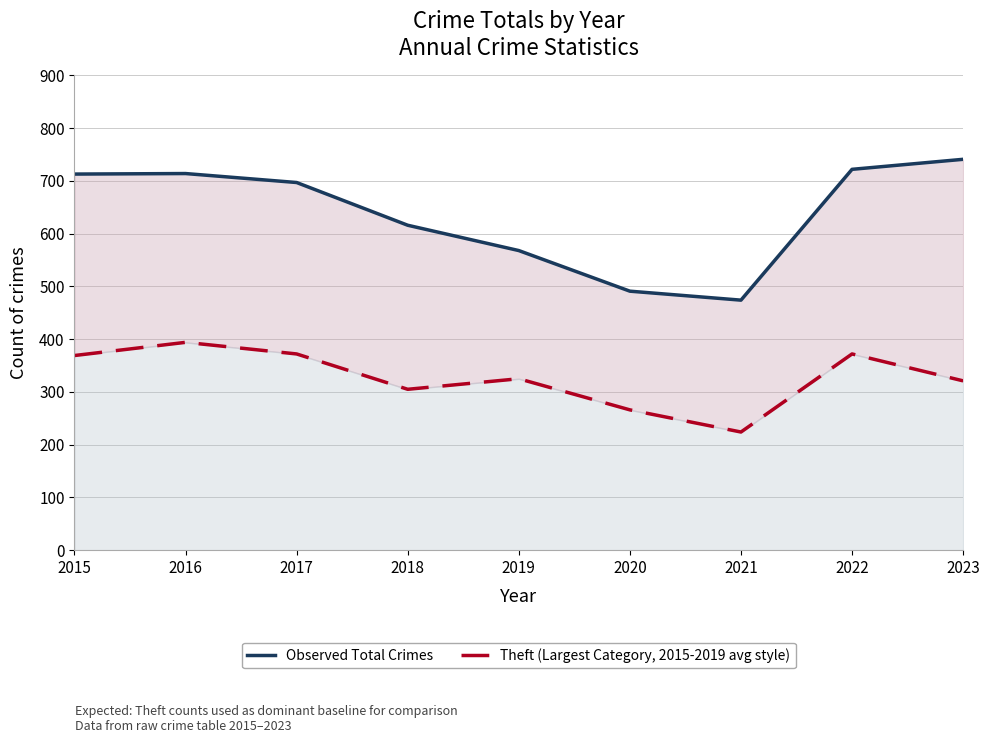

Reading left to right, extract all data points from this chart.

Observed Total Crimes: 713	714	697	616	568	491	474	722	741
Theft (Largest Category): 369	394	372	305	325	266	224	372	321